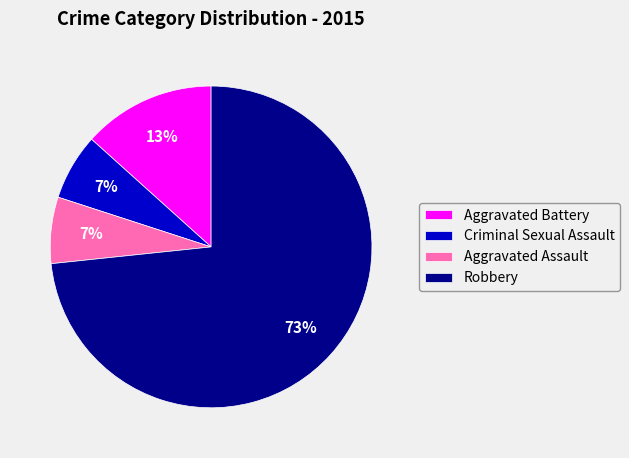

To the nearest percent, what is the average slice percentage?

25%